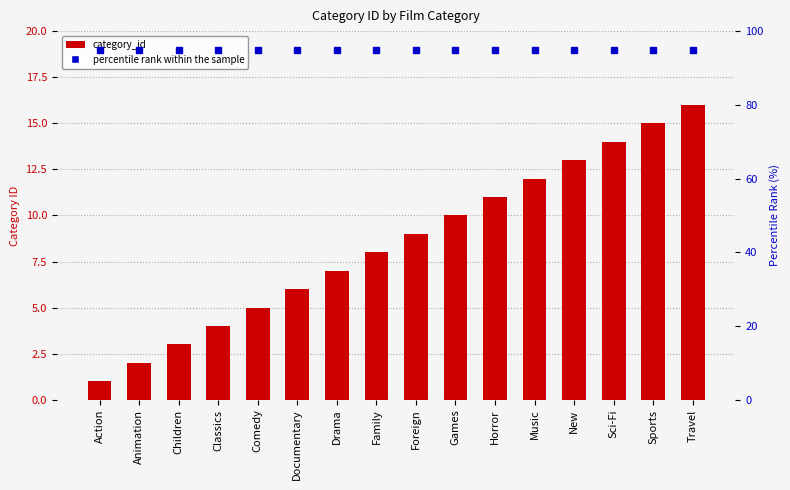

Reading left to right, transcribe all the data shown in this chart.

category_id: Action=1	Animation=2	Children=3	Classics=4	Comedy=5	Documentary=6	Drama=7	Family=8	Foreign=9	Games=10	Horror=11	Music=12	New=13	Sci-Fi=14	Sports=15	Travel=16
percentile rank within the sample: Action=95	Animation=95	Children=95	Classics=95	Comedy=95	Documentary=95	Drama=95	Family=95	Foreign=95	Games=95	Horror=95	Music=95	New=95	Sci-Fi=95	Sports=95	Travel=95